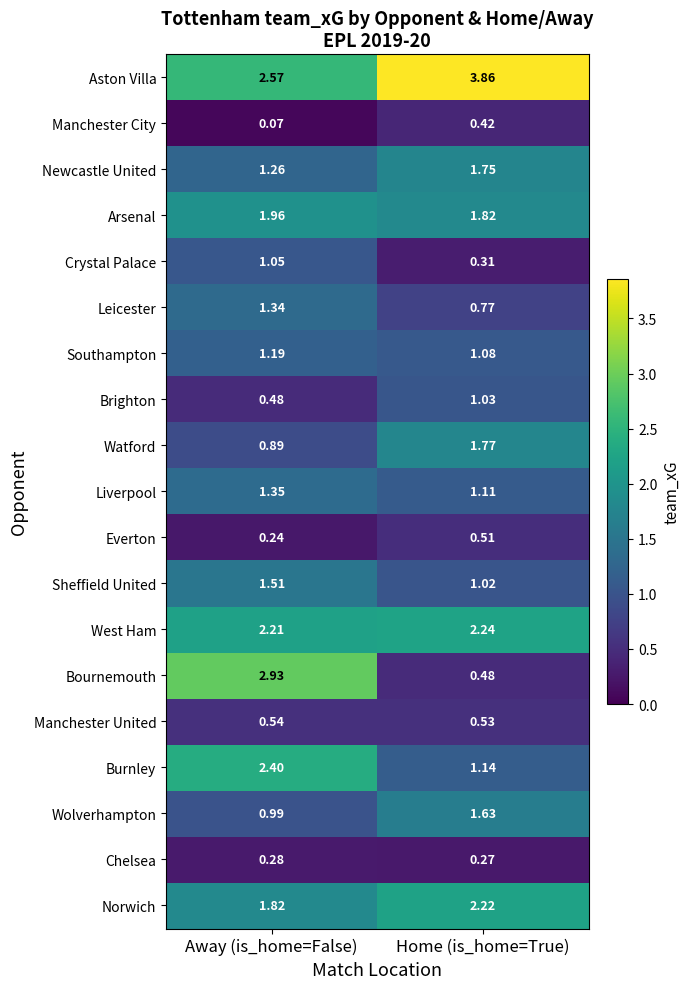

Which category has the lowest value in the Newcastle United series?

Away (is_home=False)